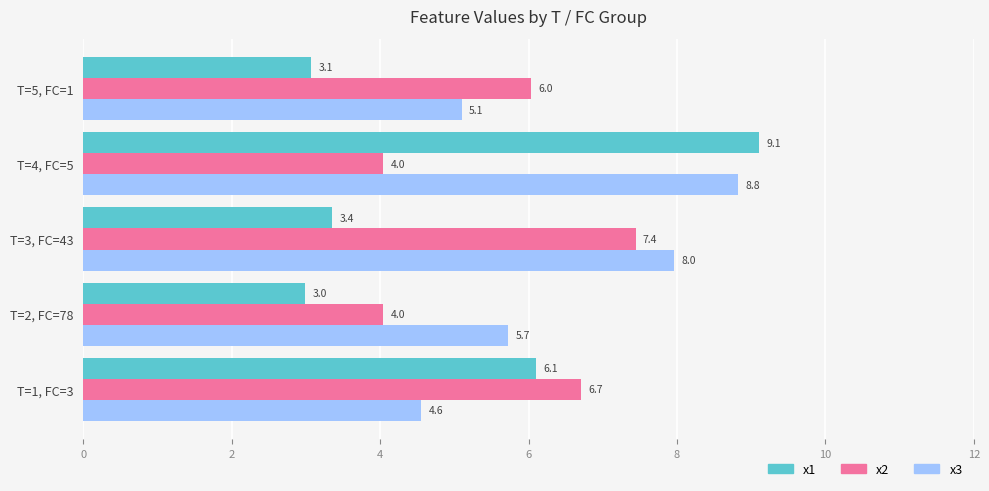

True or false: x1 has a value of 1.0 at T=3, FC=43.

False